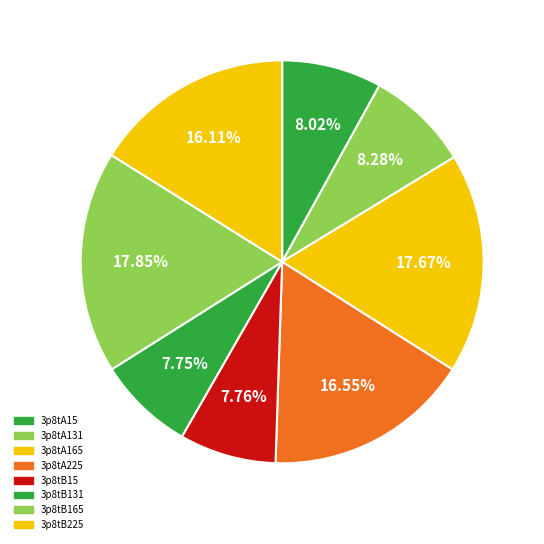

Do 3p8tA15 and 3p8tB15 together represent more than half of the pie?

No